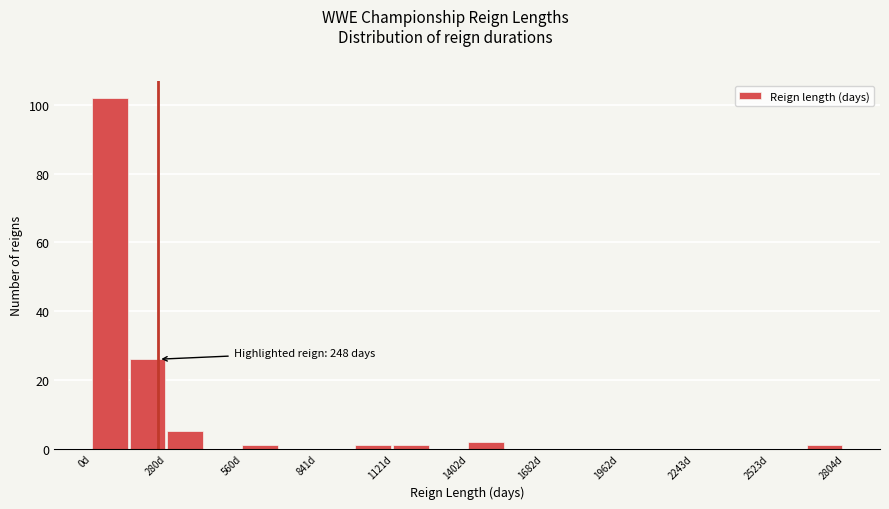

Read against the x-axis, roughly where is the centre of the tallest bar?

50